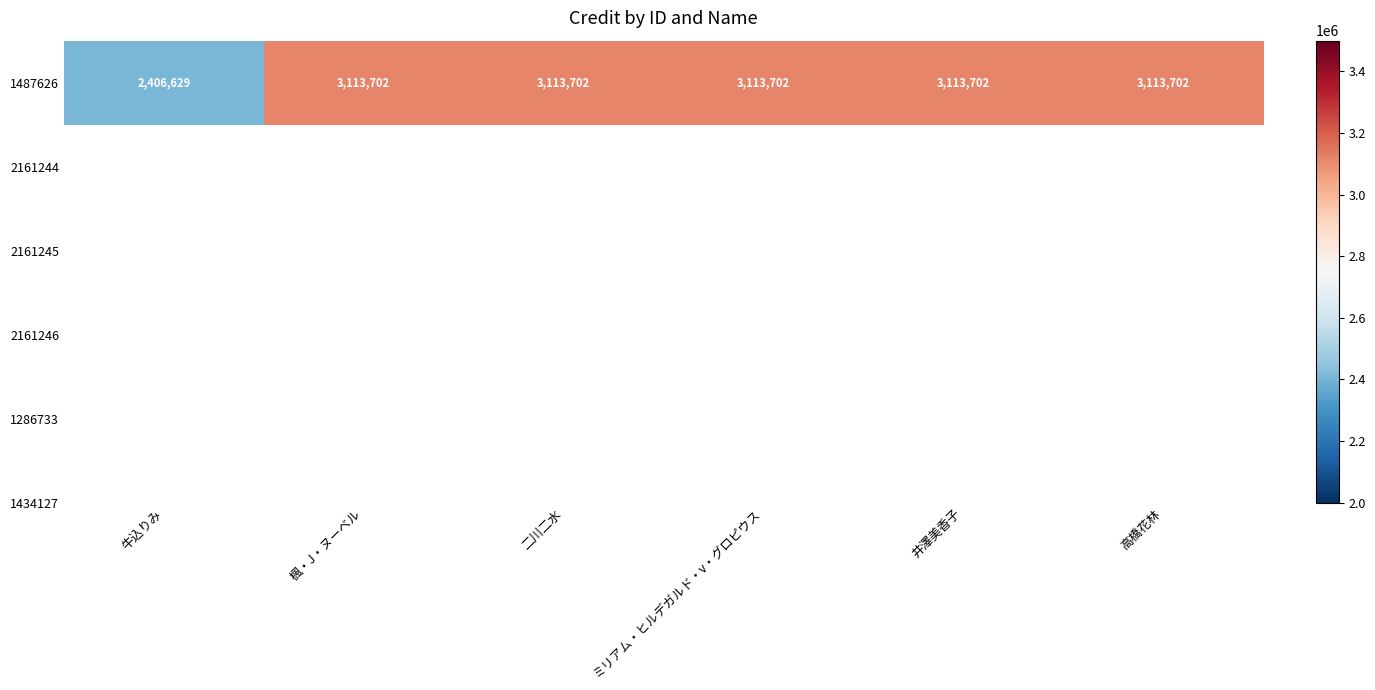

Which has a higher value, 二川二水 or 井澤美香子?

二川二水